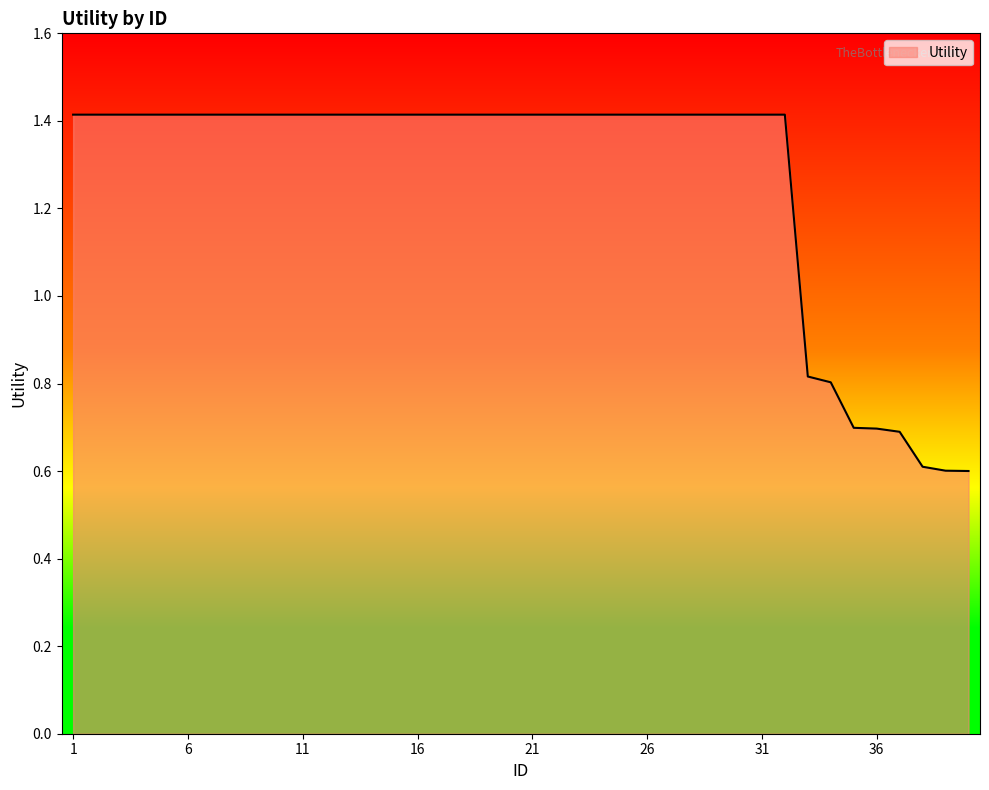

What is the minimum value shown in the chart?

0.6